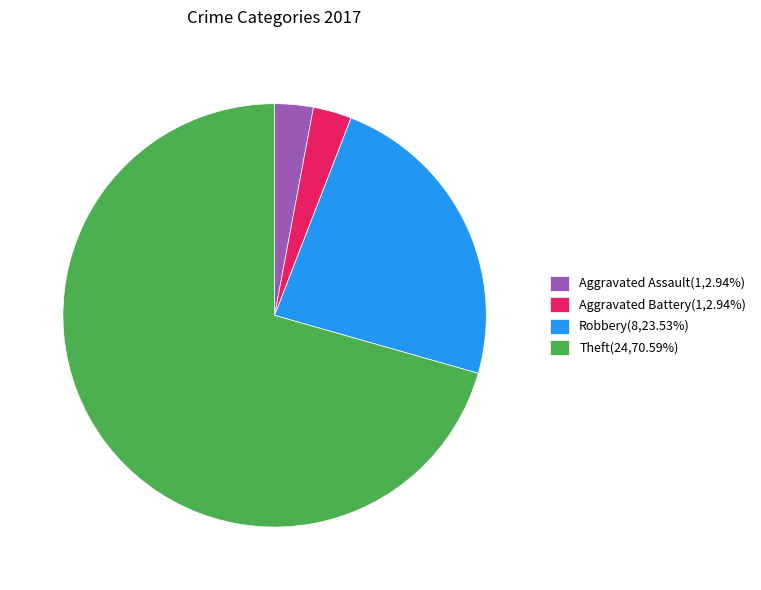

Does Aggravated Assault(1,2.94%) account for over 50% of the chart?

No